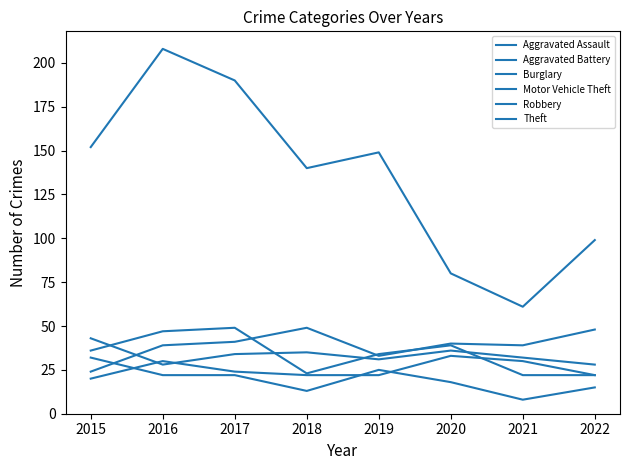

What is the difference between the Theft values at 2016 and 2021?

147